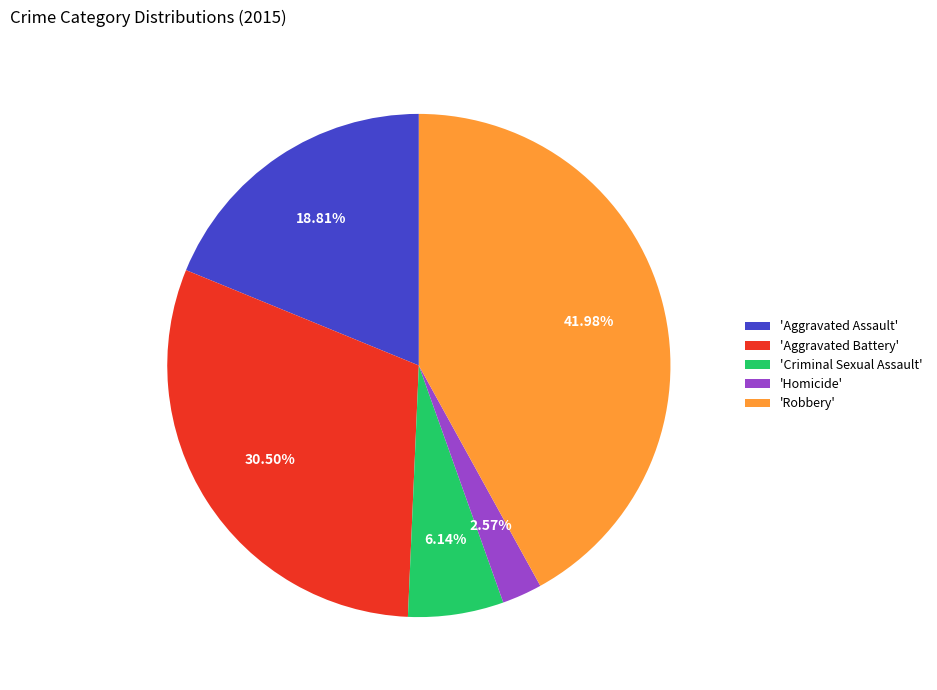

Between 'Aggravated Assault' and 'Criminal Sexual Assault', which is larger?

'Aggravated Assault'